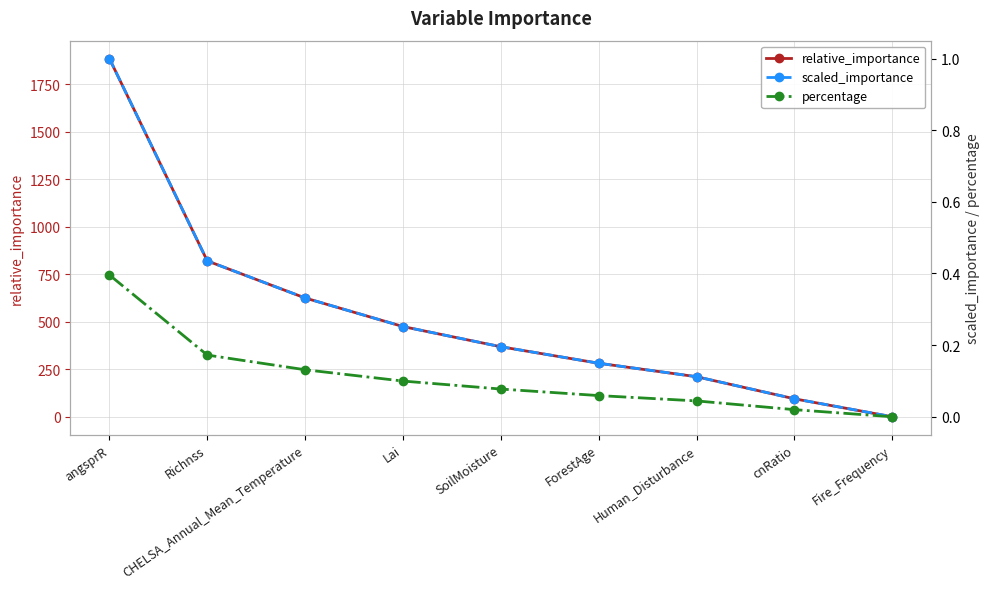

Between angsprR and ForestAge, which series saw the biggest shift?

relative_importance